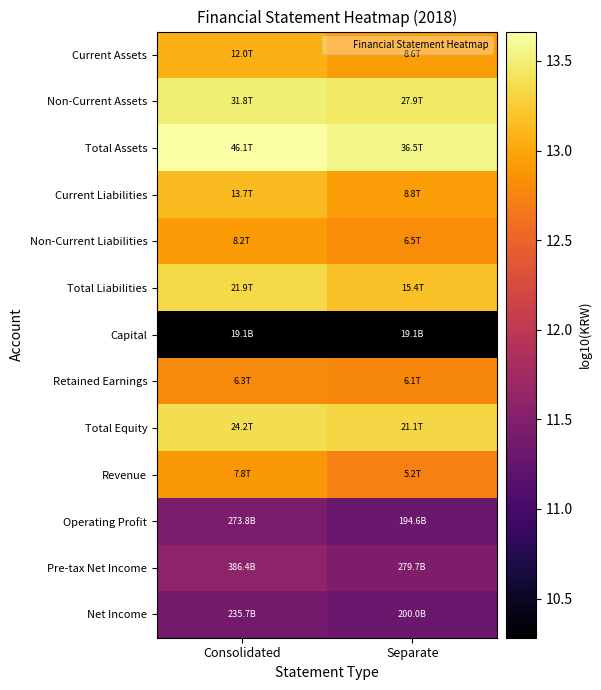

List the series in order of their peak value, highest first.

Total Assets, Non-Current Assets, Total Equity, Total Liabilities, Current Liabilities, Current Assets, Non-Current Liabilities, Revenue, Retained Earnings, Pre-tax Net Income, Operating Profit, Net Income, Capital